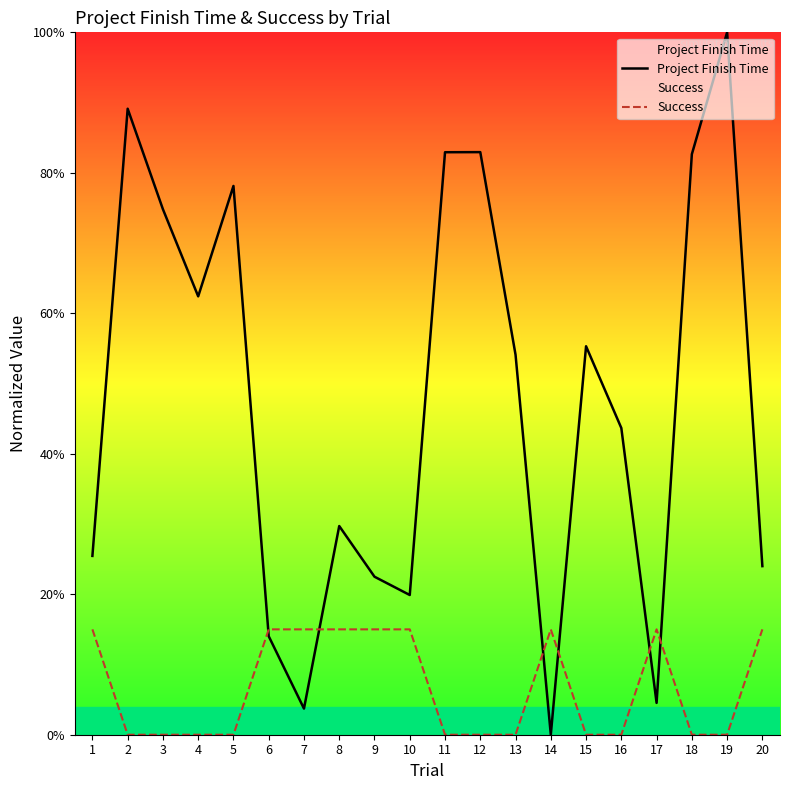

Which series ends up on top after the final intersection of Success and Project Finish Time?

Project Finish Time